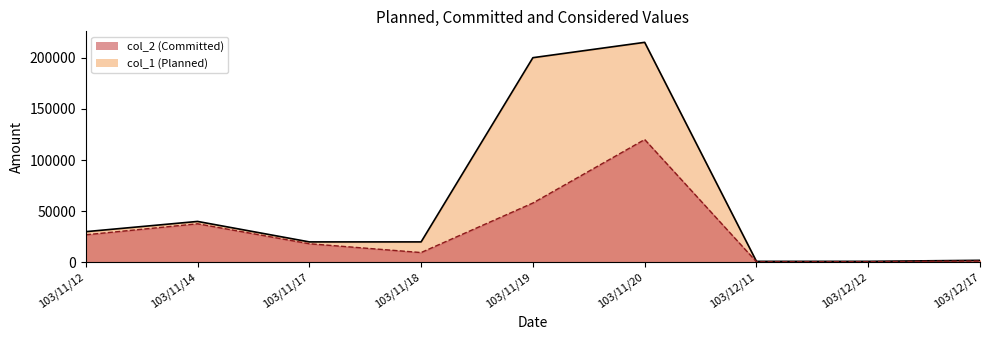

Is it true that col_2 equals 4498 at 103/11/18?

False